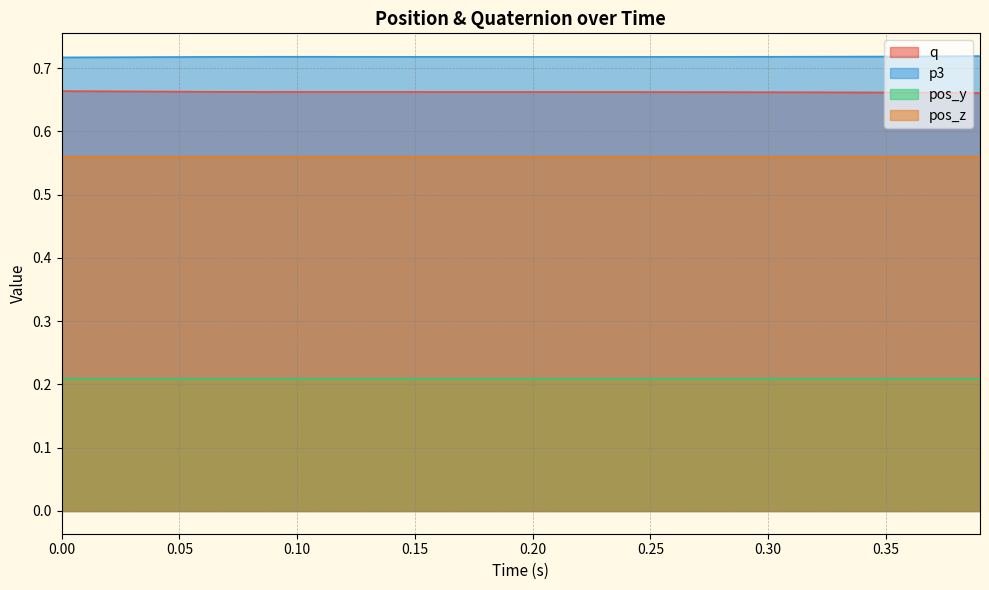

What is the lowest value of the p3 series?

0.7